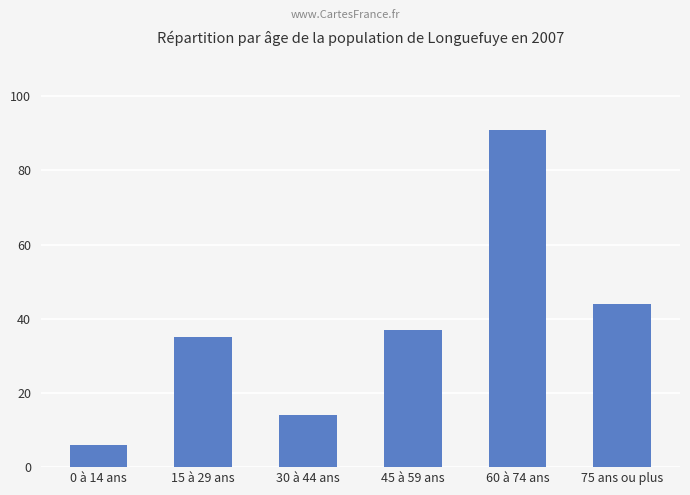

What position from the left is 15 à 29 ans?

2